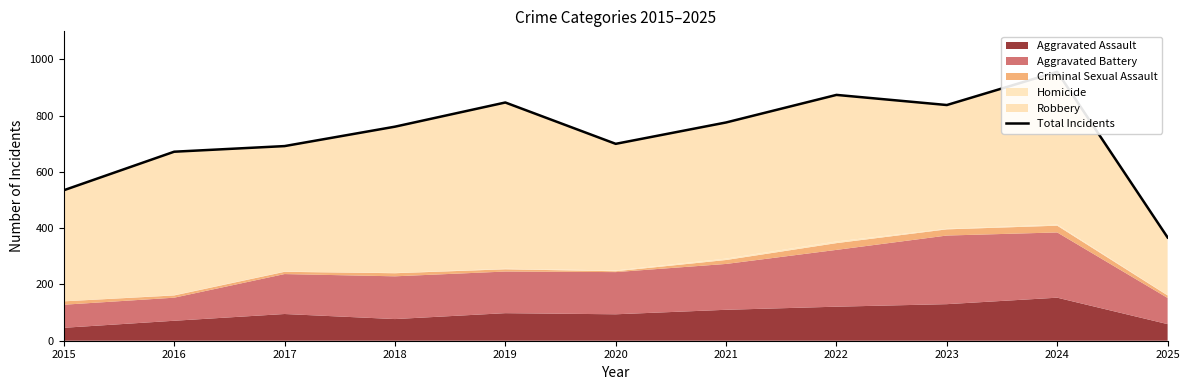

What is the smallest value displayed?

367